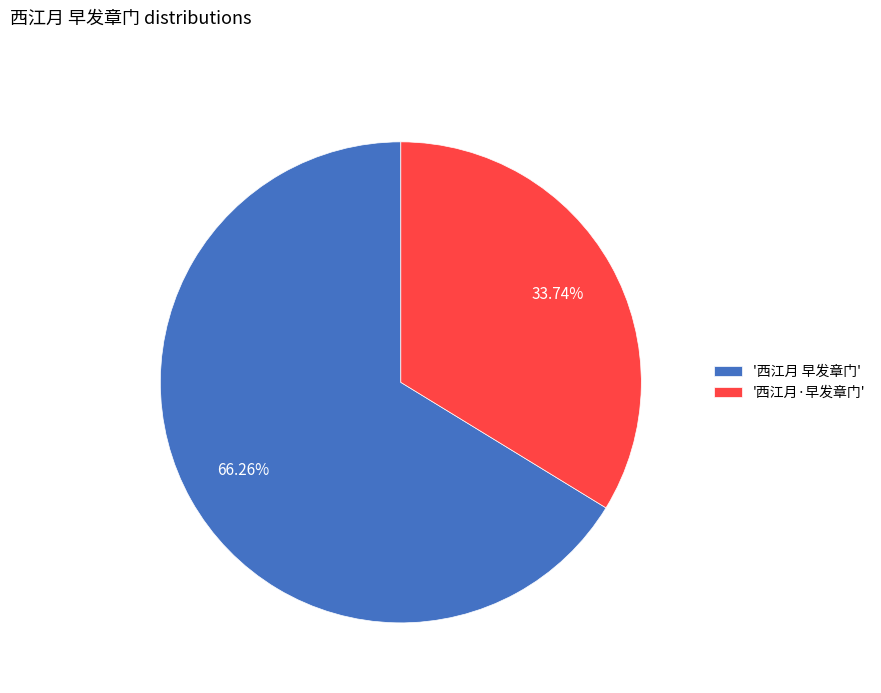

Do '西江月 早发章门' and '西江月·早发章门' together represent more than half of the pie?

Yes